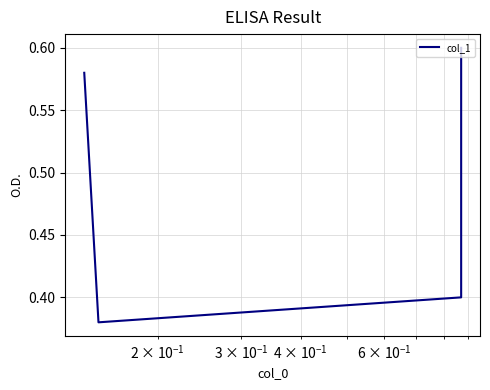

Reading left to right, transcribe all the data shown in this chart.

0.6	0.4	0.4	0.6